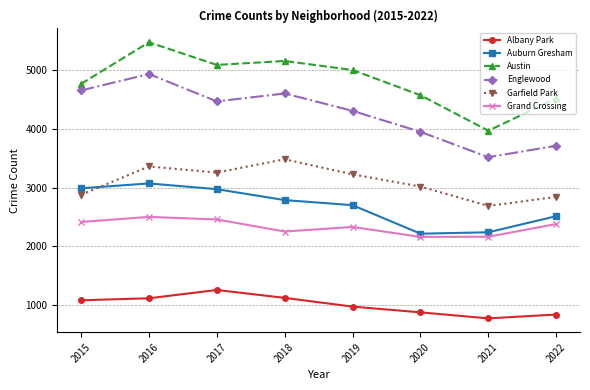

Which series has the largest range (max minus min)?

Austin